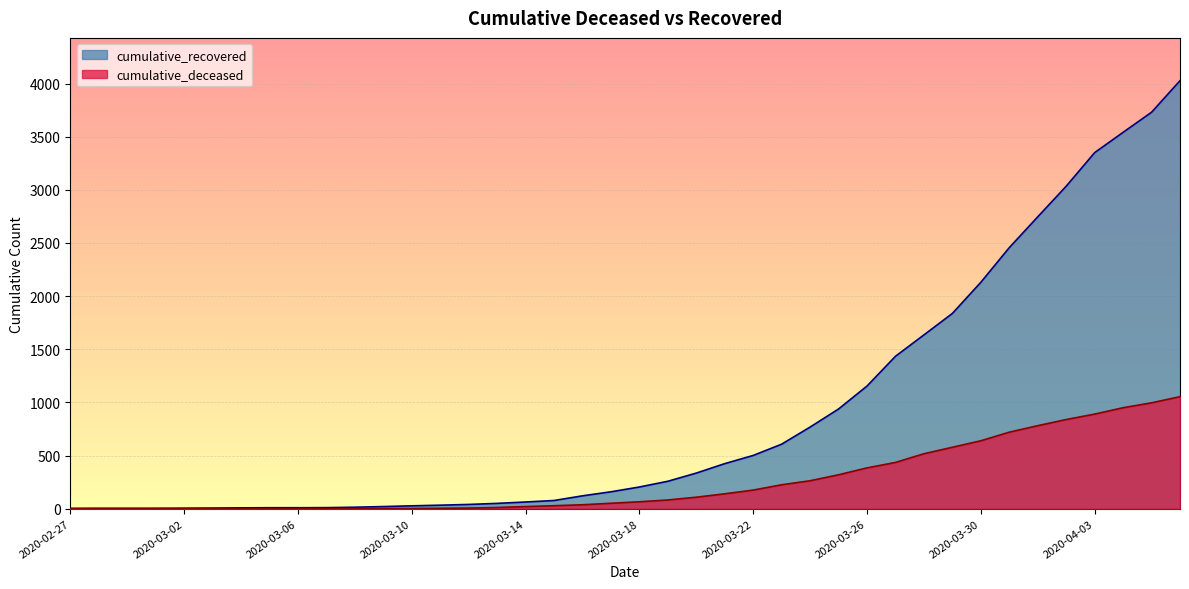

Which series has the widest spread of values?

cumulative_recovered